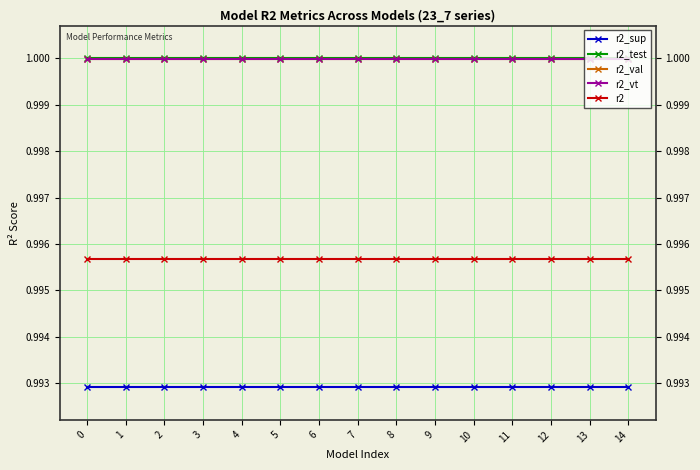

The value of r2_val at 0 is 1.0. True or false?

True